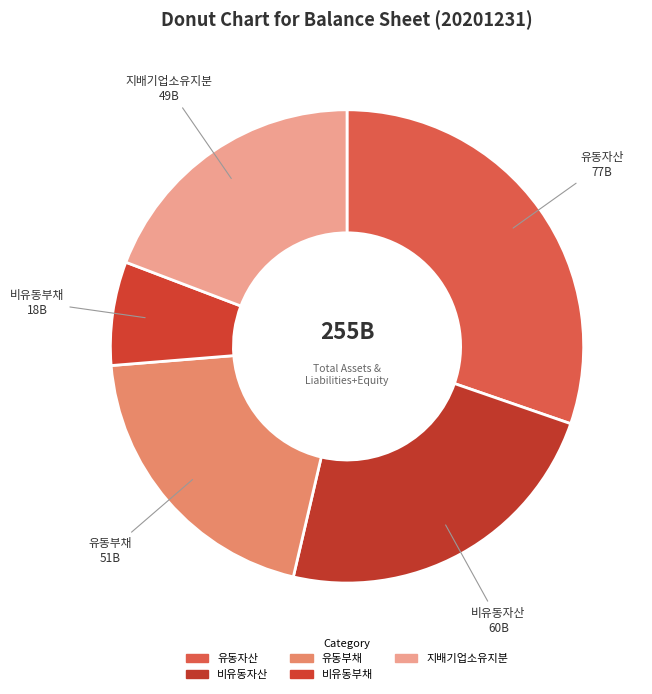

Between 비유동부채 and 비유동자산, which is larger?

비유동자산